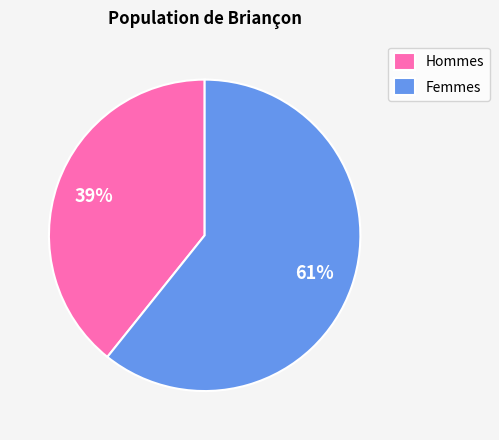

Do Femmes and Hommes together represent more than half of the pie?

Yes